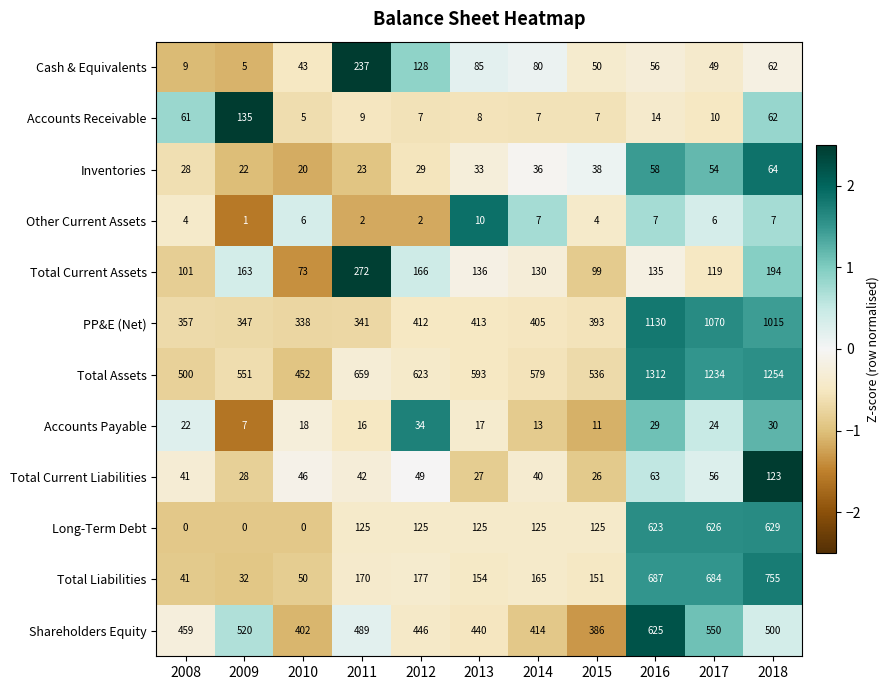

What is the greatest value displayed?

1312